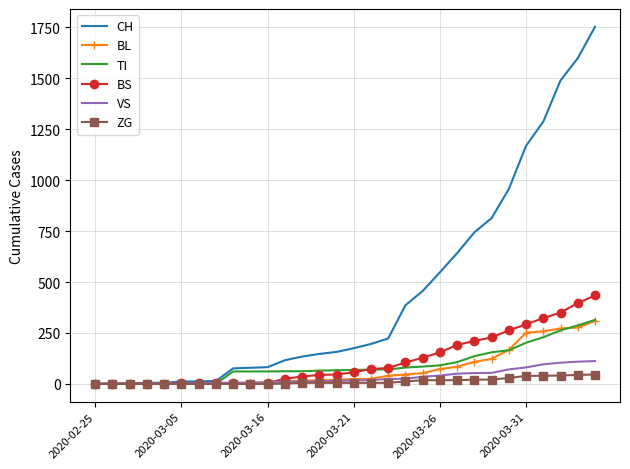

What is the difference between the maximum and minimum values in the VS series?

112